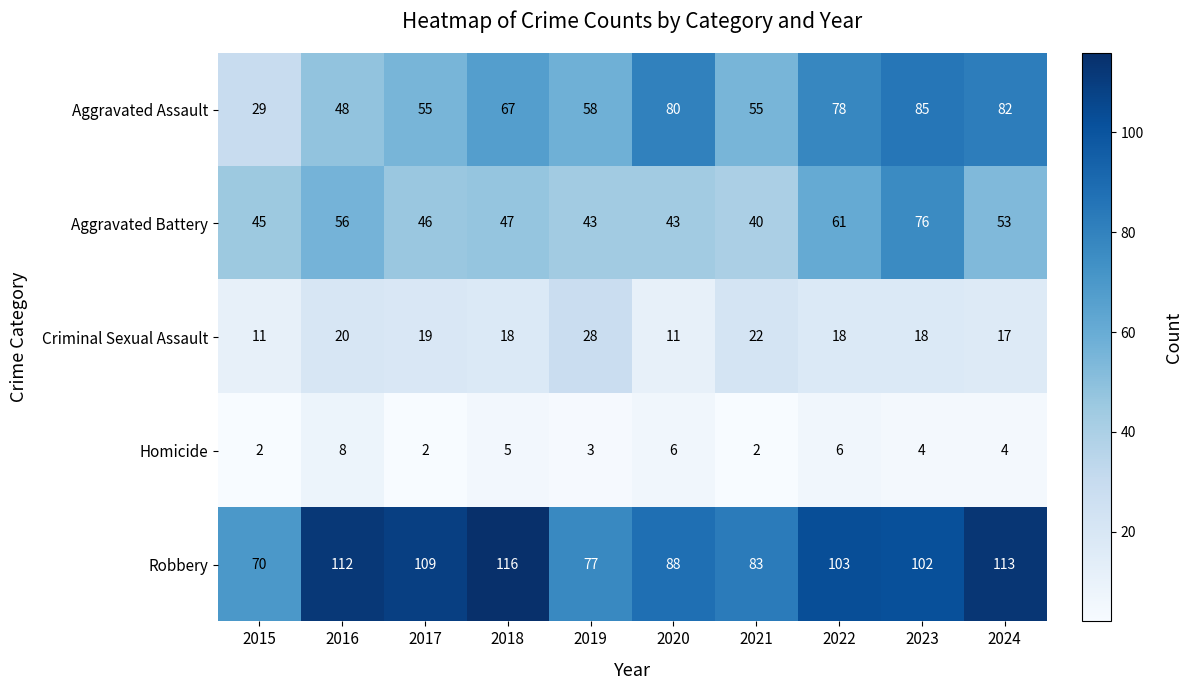

What is the maximum value shown in the chart?

116